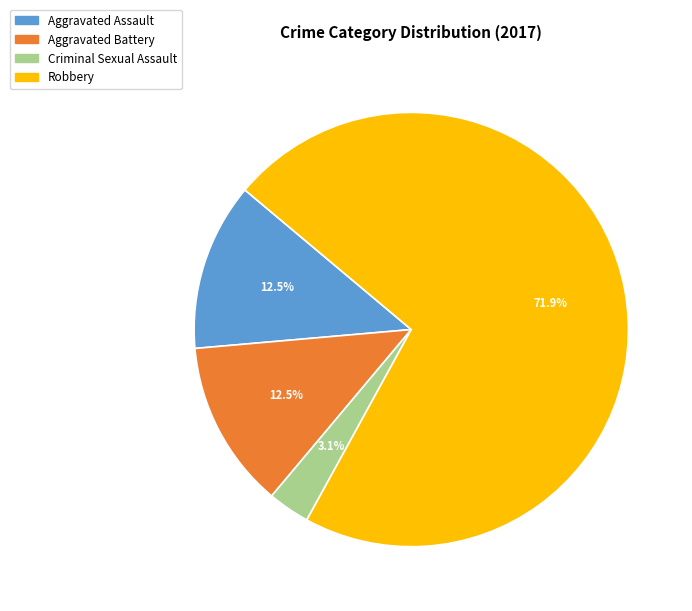

Between Criminal Sexual Assault and Aggravated Assault, which is larger?

Aggravated Assault